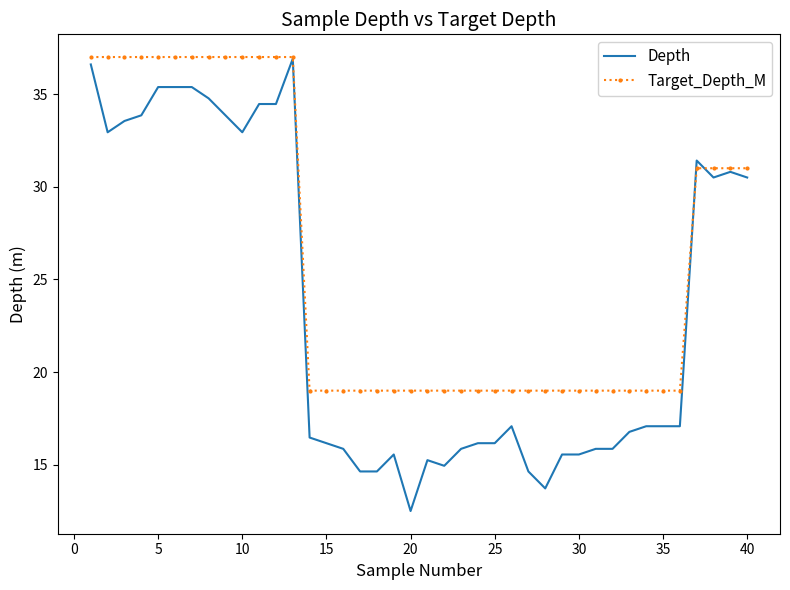

Which series has the widest spread of values?

Depth